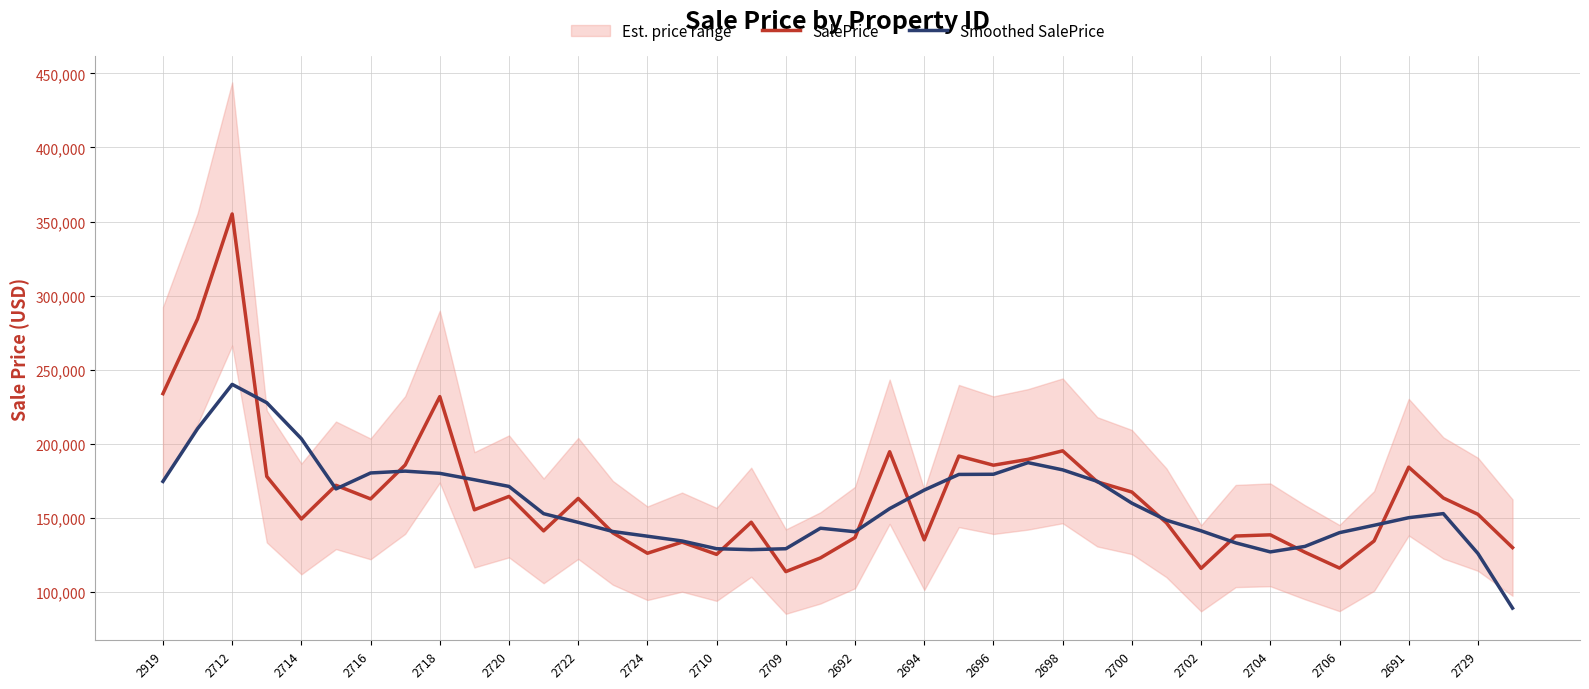

Which series has the largest range (max minus min)?

SalePrice